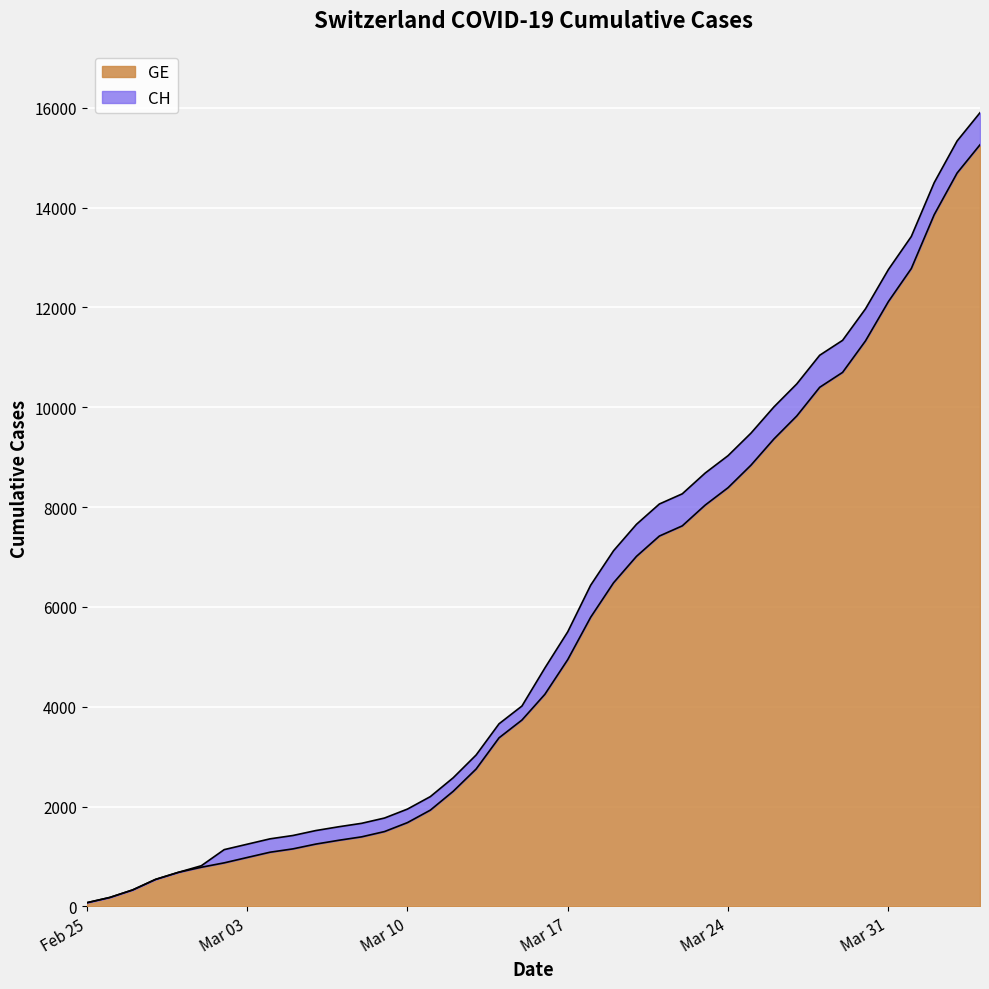

What is the highest value of the GE series?

15258